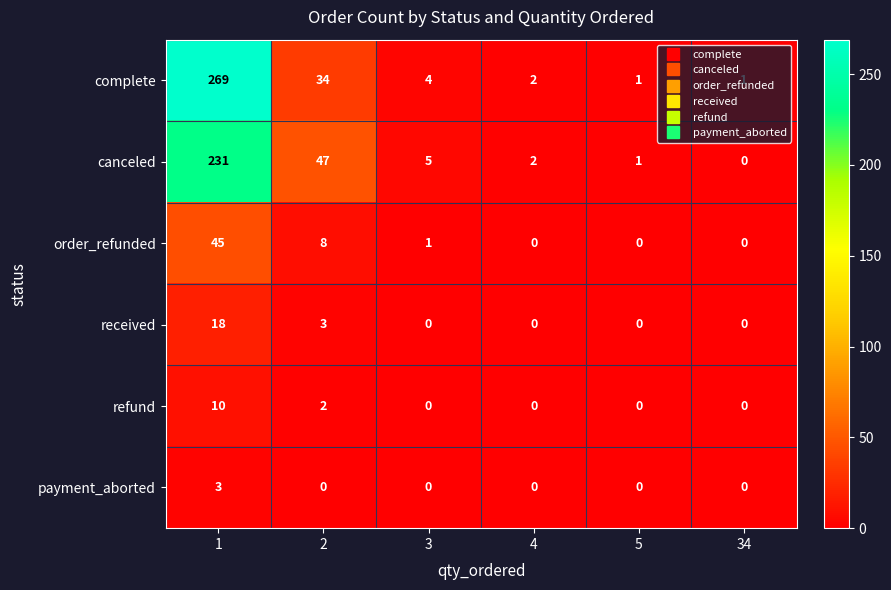

What is the difference between the second highest and second lowest values in the received series?

3